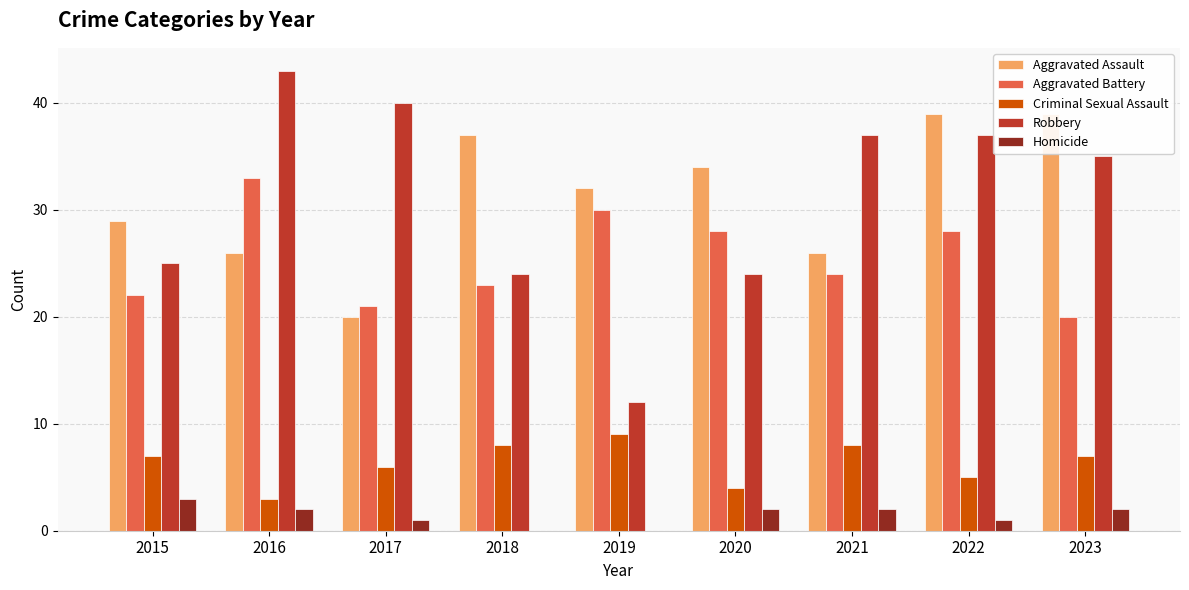

Between 2016 and 2021, which series saw the biggest shift?

Aggravated Battery